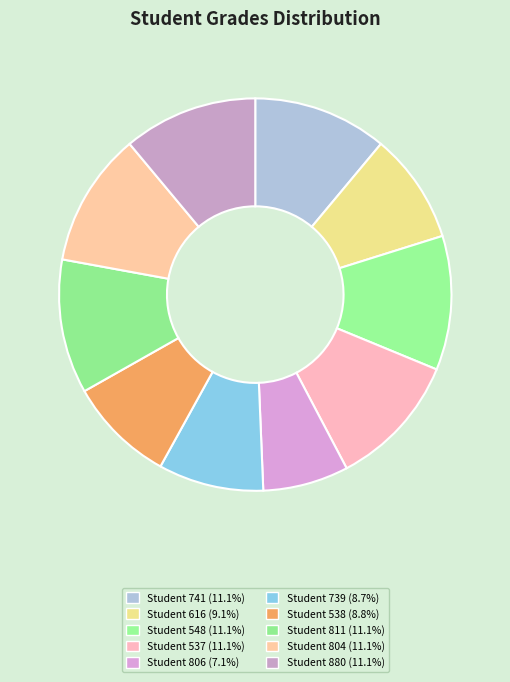

Rank the categories by value from highest to lowest.

741, 548, 537, 811, 804, 880, 616, 538, 739, 806